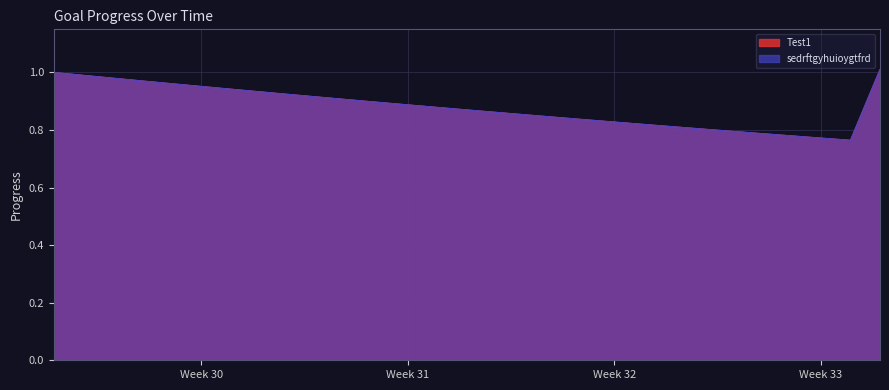

What is the greatest value displayed?

1.0